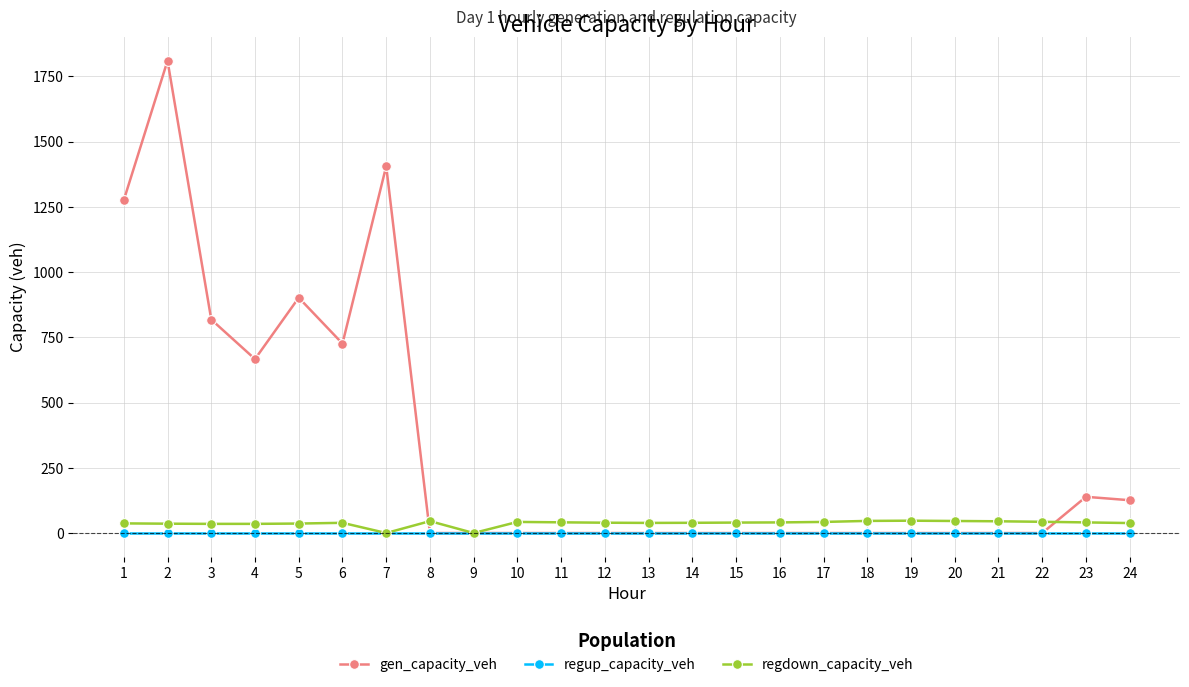

True or false: regdown_capacity_veh has more than 1 points higher than both neighbors.

True